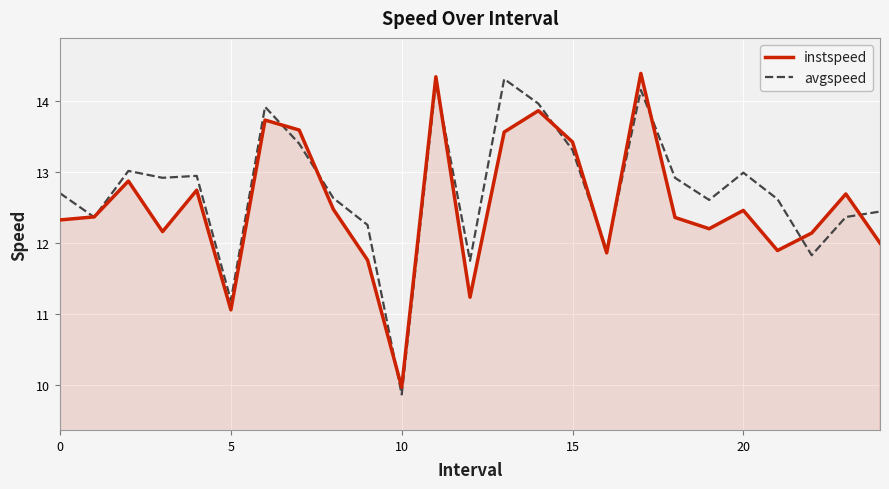

What are all the series names shown in the legend?

instspeed, avgspeed